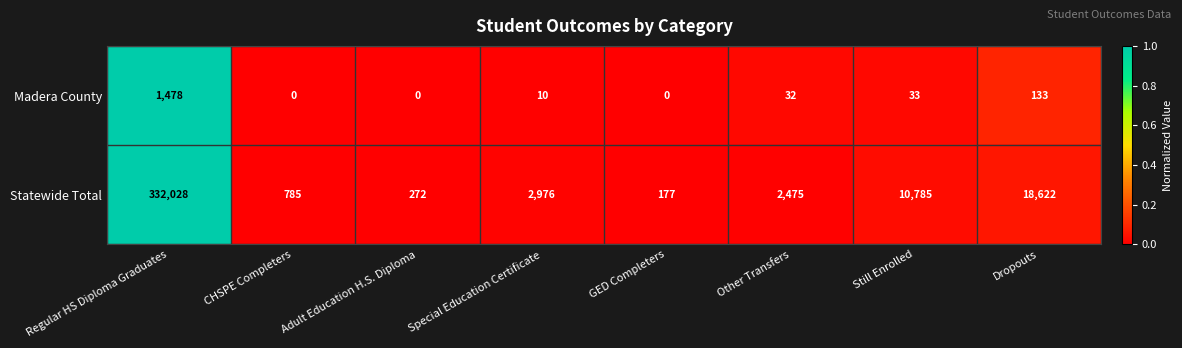

At how many categories does at least one series exceed 0?

8